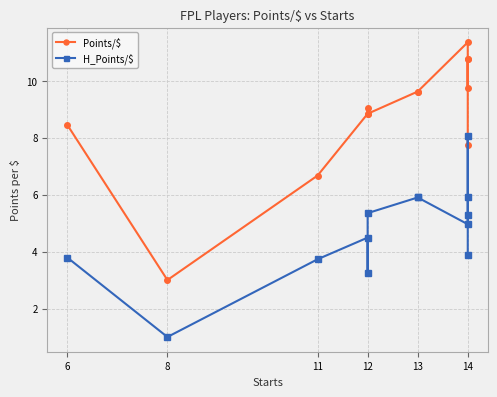

How many interior local peaks does the H_Points/$ series have?

2